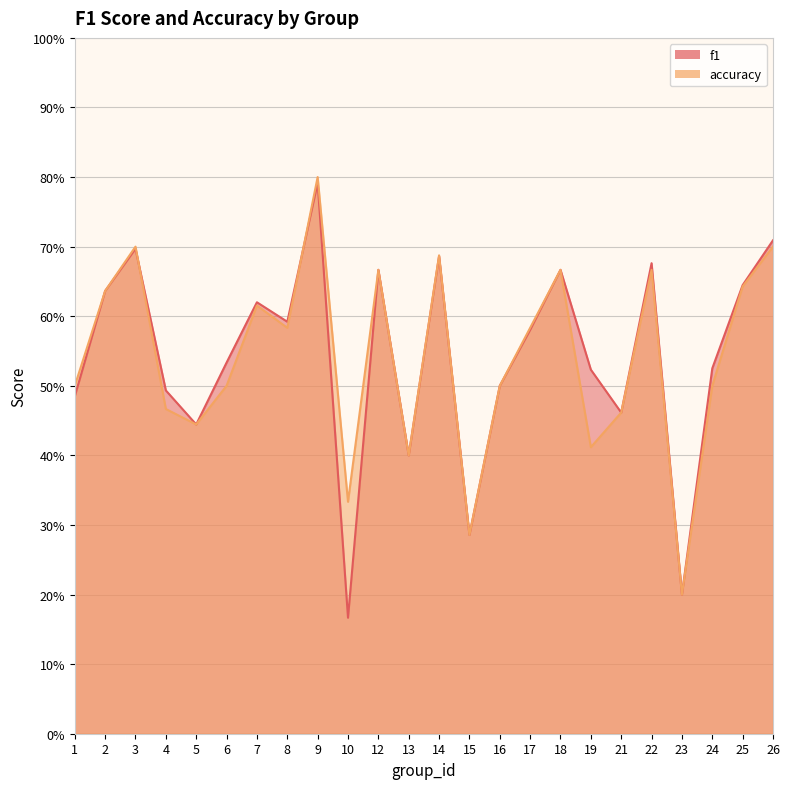

True or false: accuracy has more than 1 interior local peaks.

True